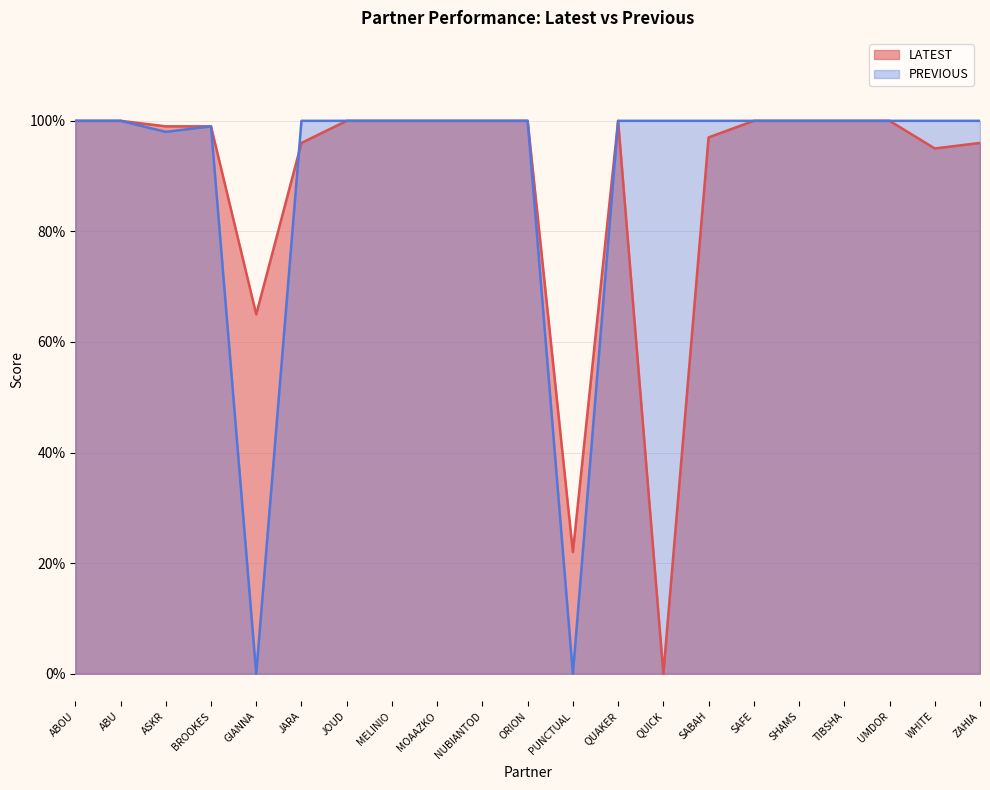

Reading left to right, transcribe all the data shown in this chart.

1.0	1.0	1.0	1.0	0.7	1.0	1.0	1.0	1.0	1.0	1.0	0.2	1.0	0.0	1.0	1.0	1.0	1.0	1.0	0.9	1.0